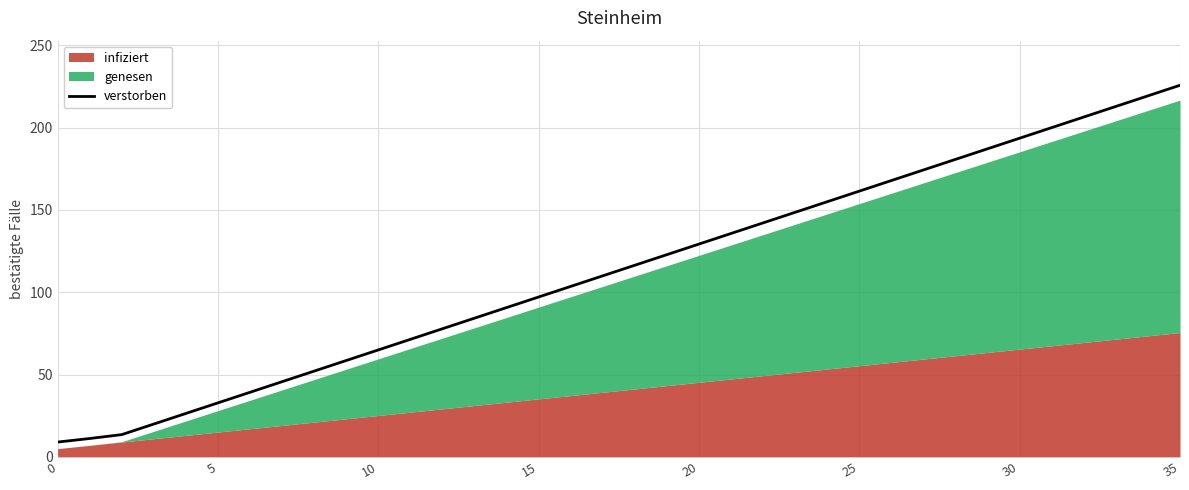

Which category has the highest value in the verstorben series?

35